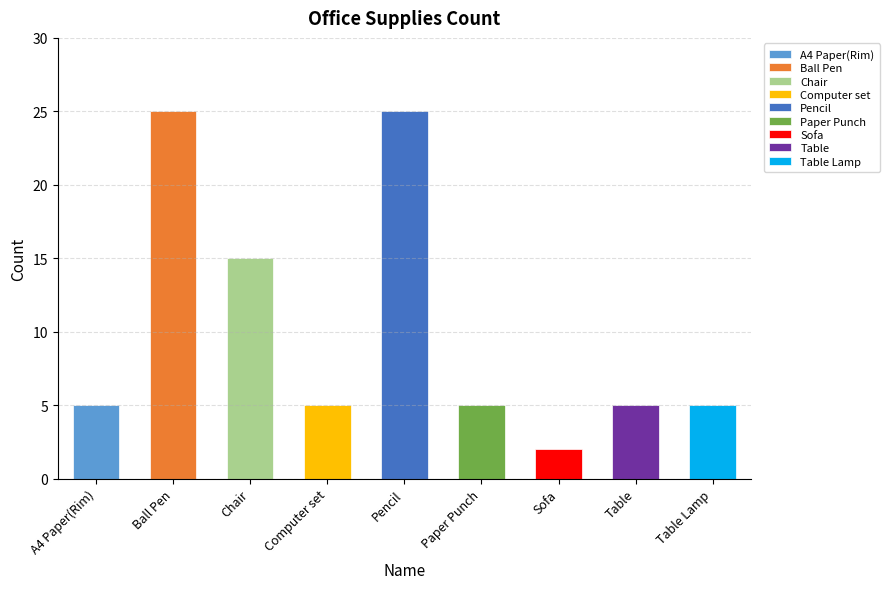

Reading left to right, transcribe all the data shown in this chart.

5	25	15	5	25	5	2	5	5